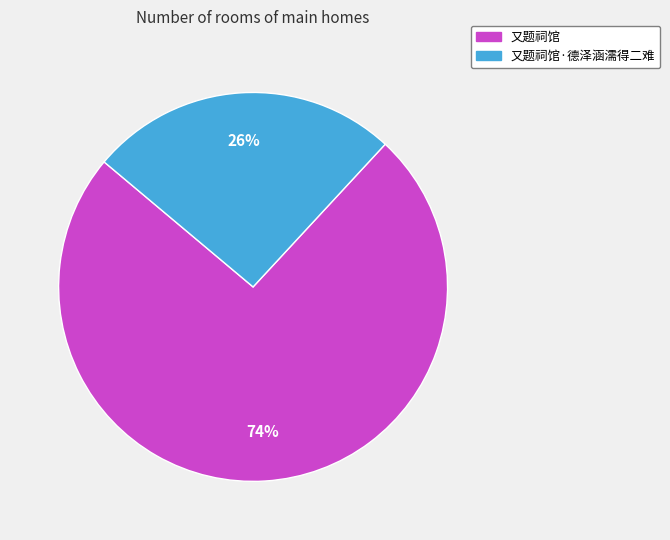

To the nearest percent, what is the difference between the largest and smallest slice percentages?

48%